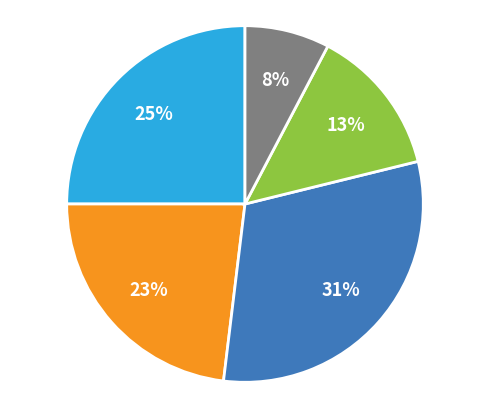

Is there a majority slice in this chart?

No